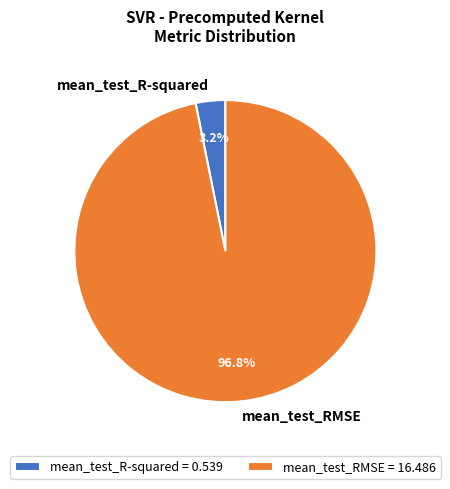

Is it true that mean_test_R-squared is 10% of the pie?

False